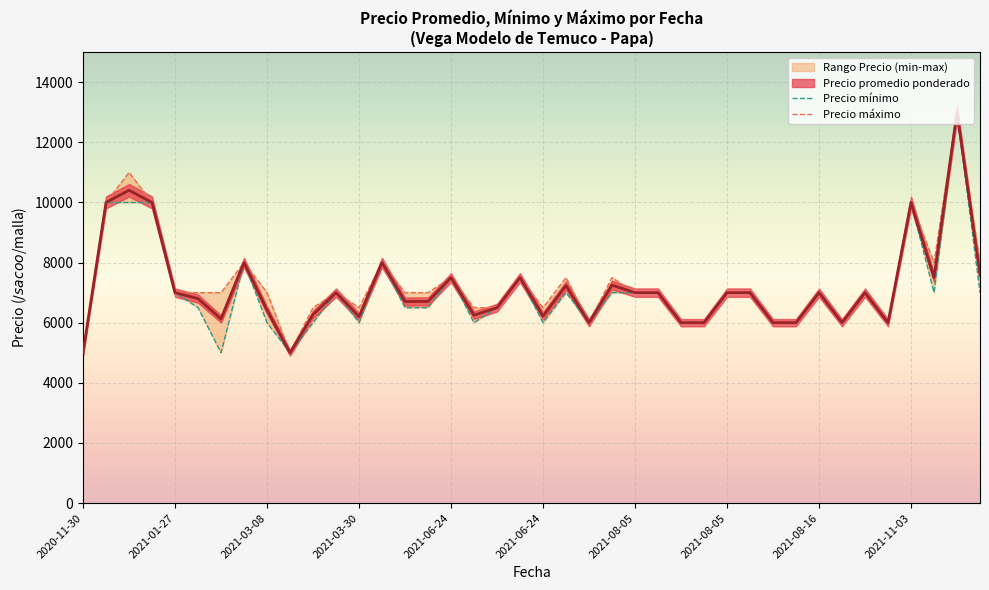

At which label is Precio maximo closest to 9000?

2021-04-08